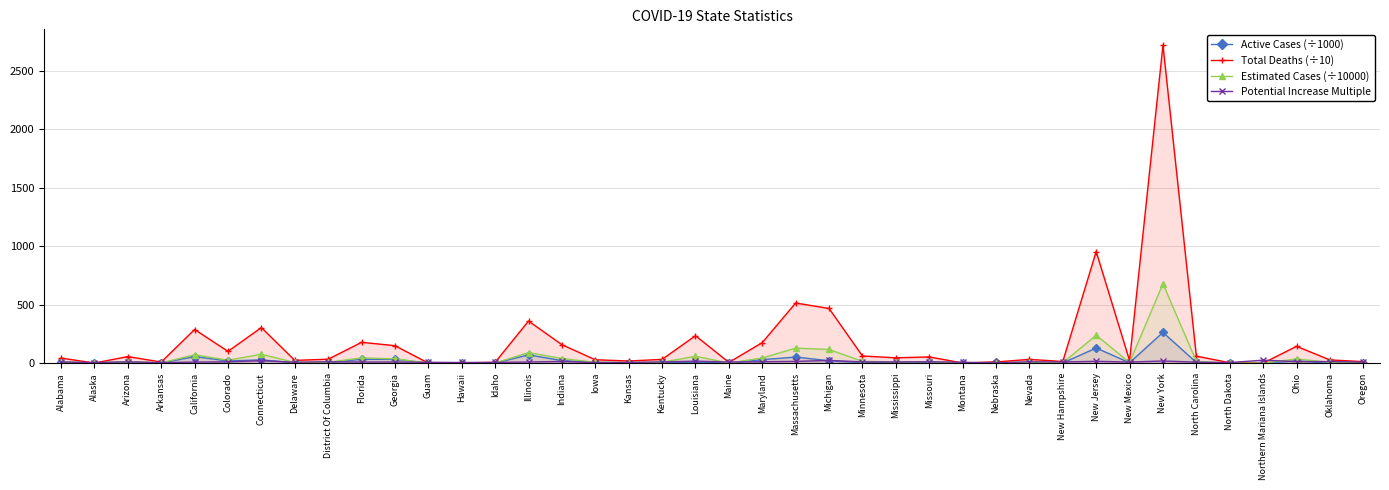

Count the number of data series in this chart.

4